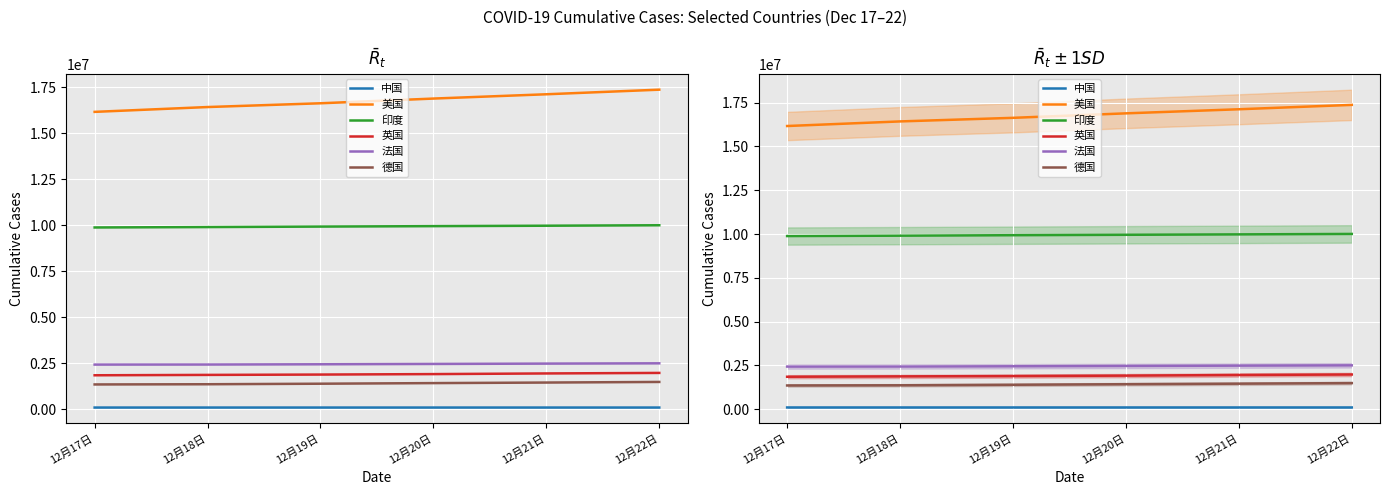

True or false: 中国 and 法国 intersect in this chart.

False